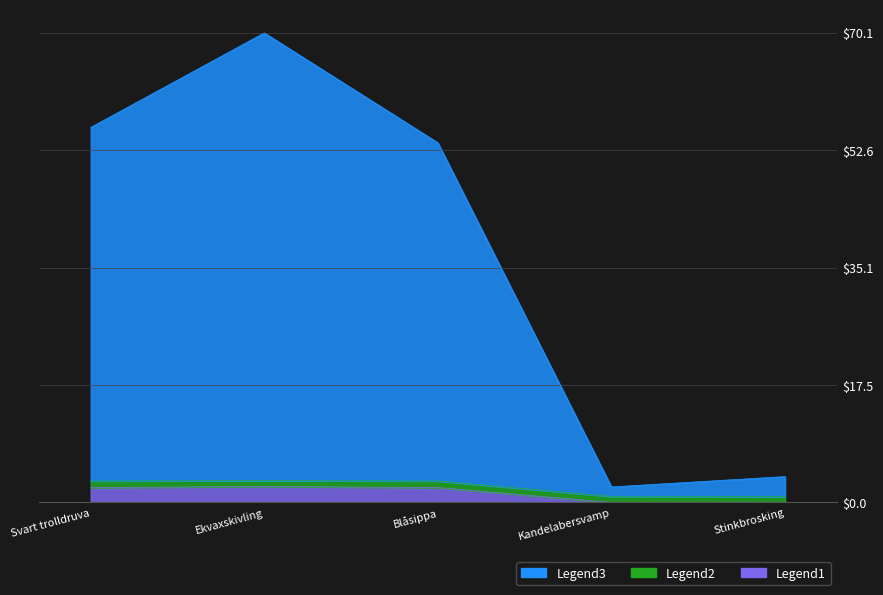

What position from the left is Kandelabersvamp?

4